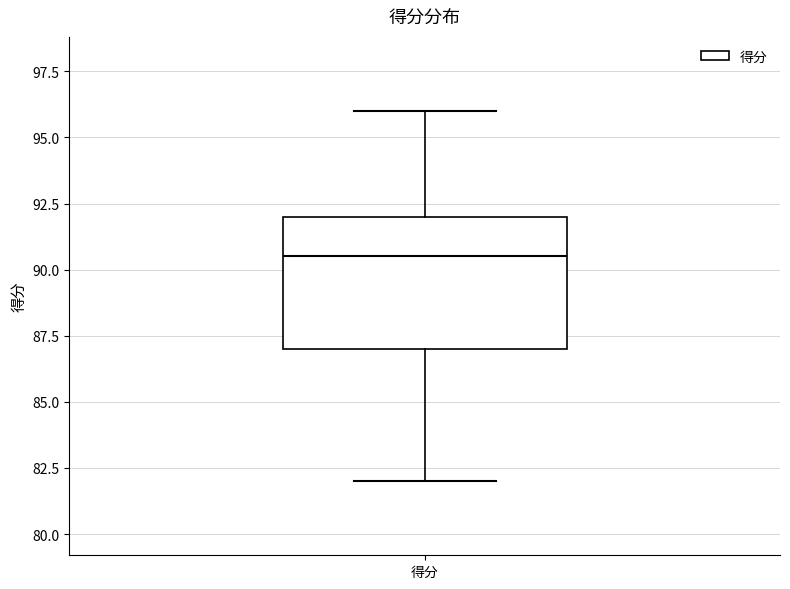

Transcribe this box plot: give where the median line is, the range the box spans, and where the two whiskers end, as read against the y-axis. The values are not printed on the chart, so give them approximately, as read against the axis.

median 90.5, box 87.0 to 92.0, whiskers 82.0 to 96.0